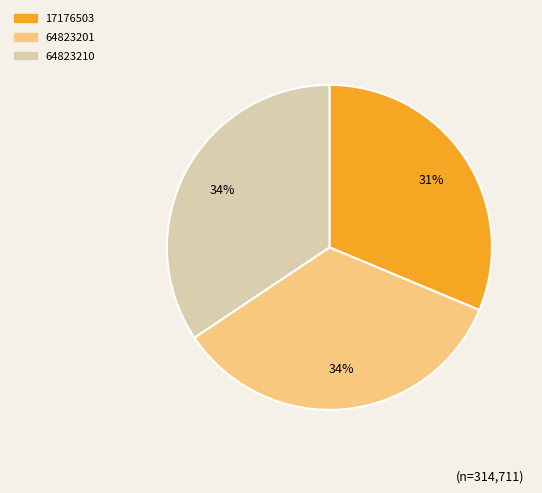

True or false: 64823201 accounts for 34% of the total.

True